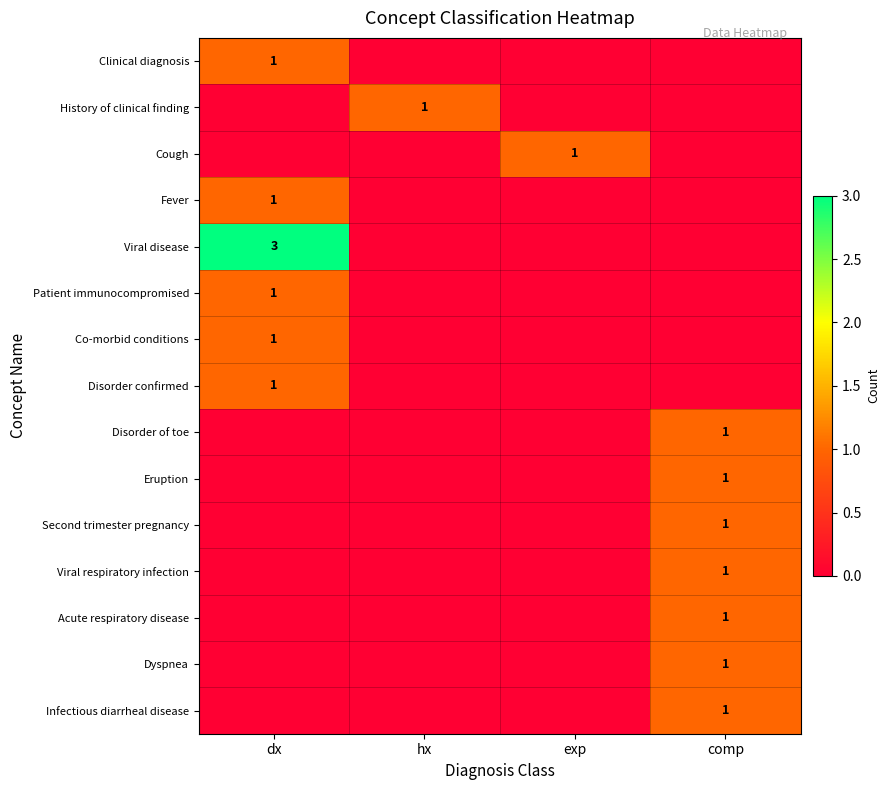

Is the value of Viral disease at dx greater than the value of Disorder of toe at comp?

Yes